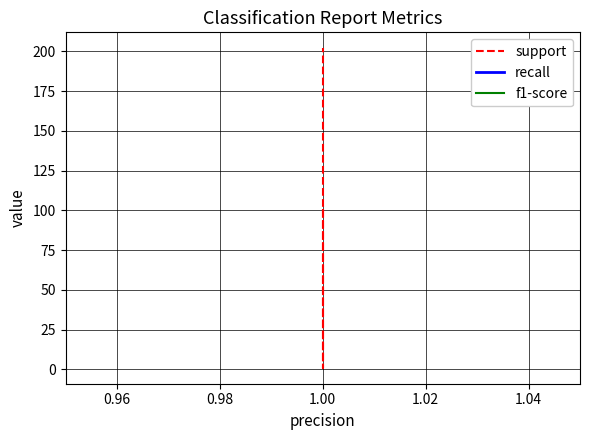

True or false: f1-score has a value of 2 at 1.00.

False